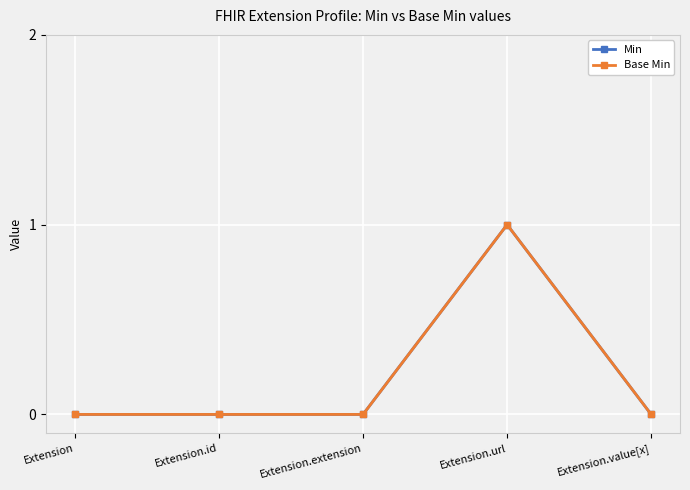

Is this an area chart (filled region under the line)?

No